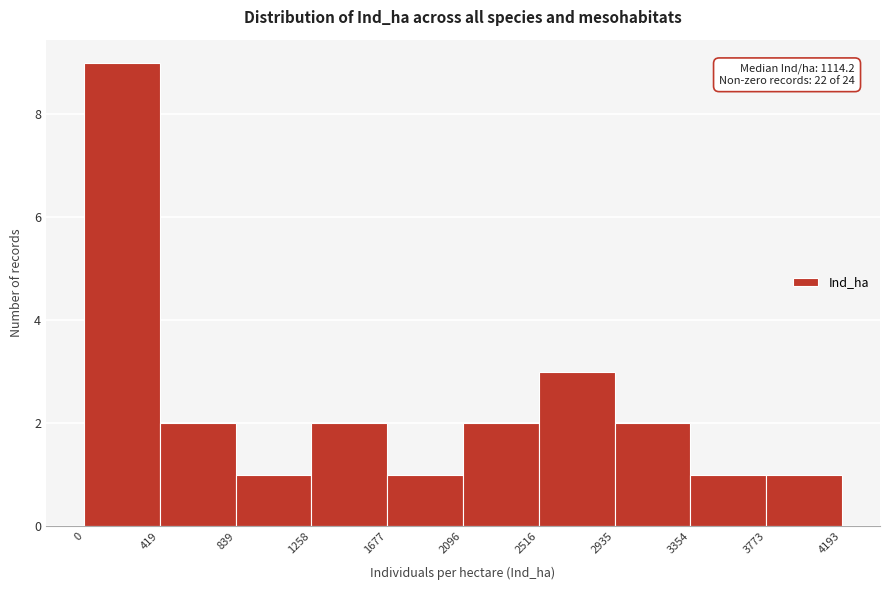

Which range on the x-axis has the tallest bar?

0 to 419